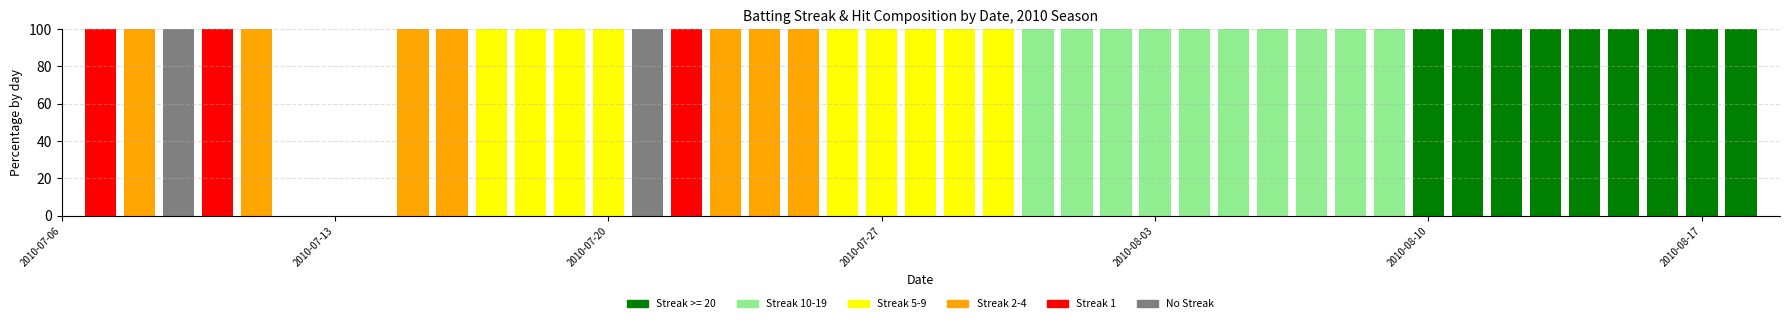

How many series are shown in this chart?

6